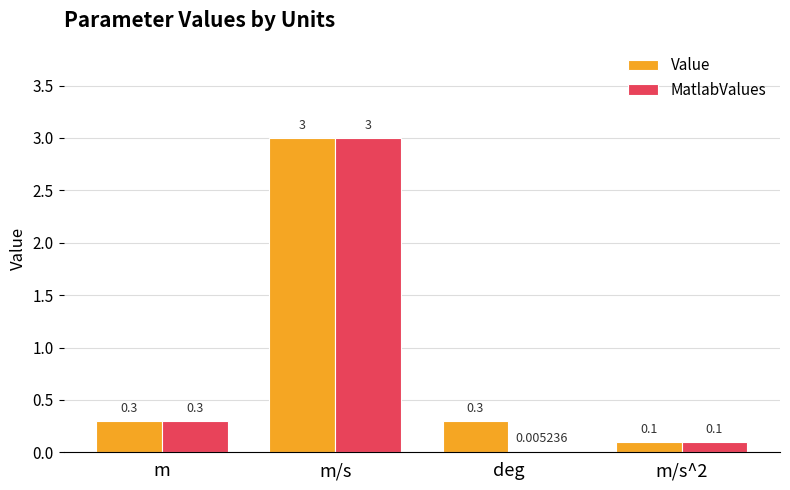

What is the total value across all series at m?

0.6